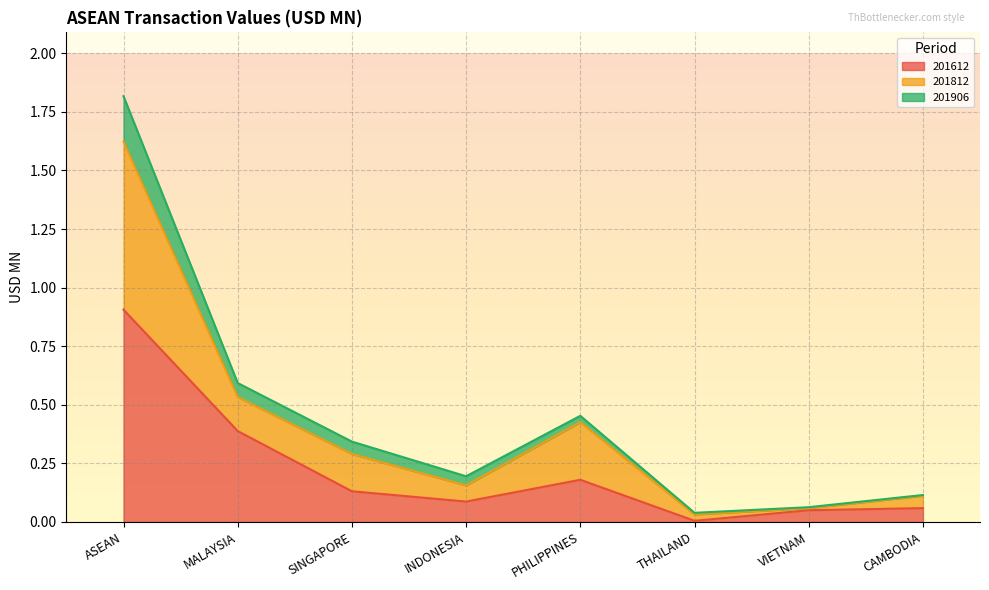

What are all the series names shown in the legend?

201612, 201812, 201906